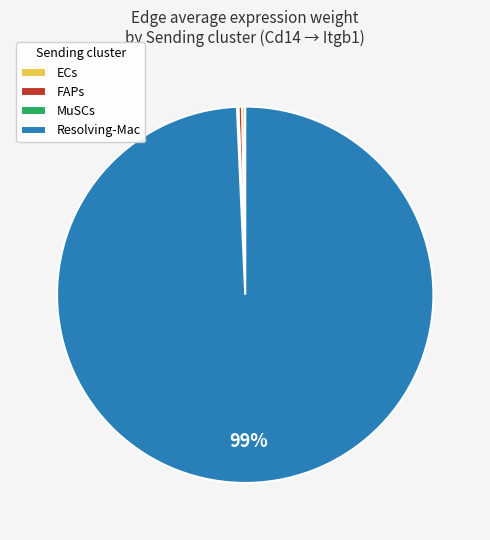

The Resolving-Mac slice represents 86% of the pie. True or false?

False